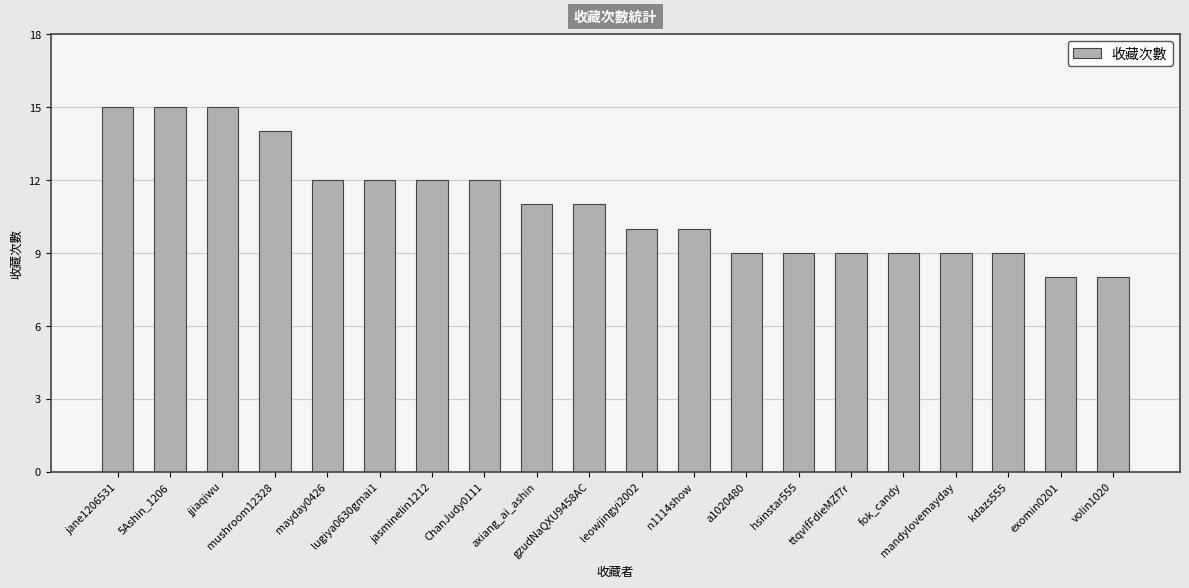

What is the value of the 20th bar from the left?

8